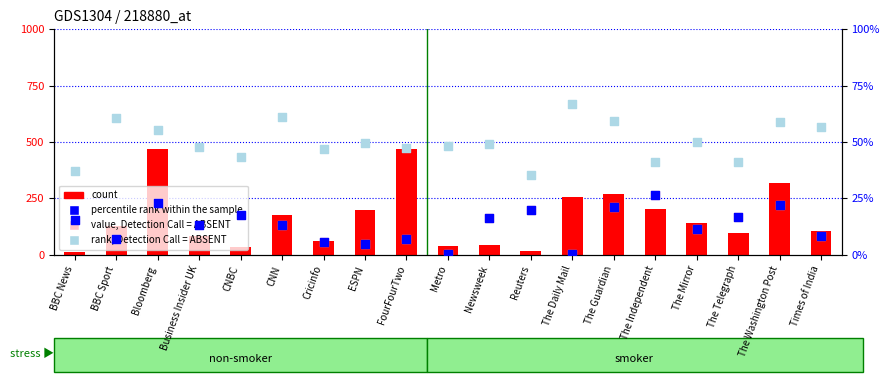

What is the total value across all series at Metro?

48.7